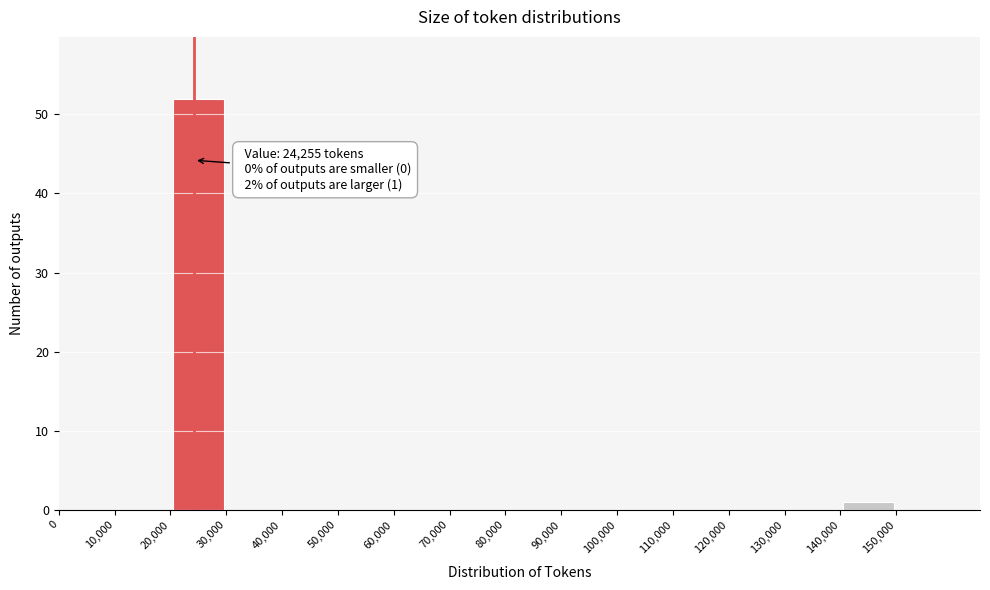

Over which range of the x-axis is the bar tallest?

20000 to 30000